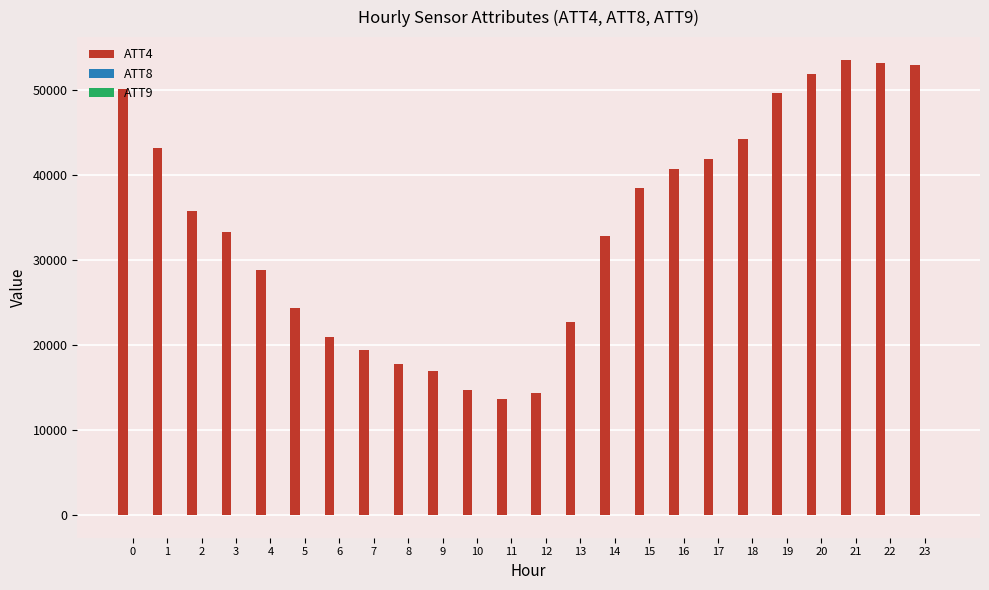

The value of ATT4 at 13 is 32730.3. True or false?

False